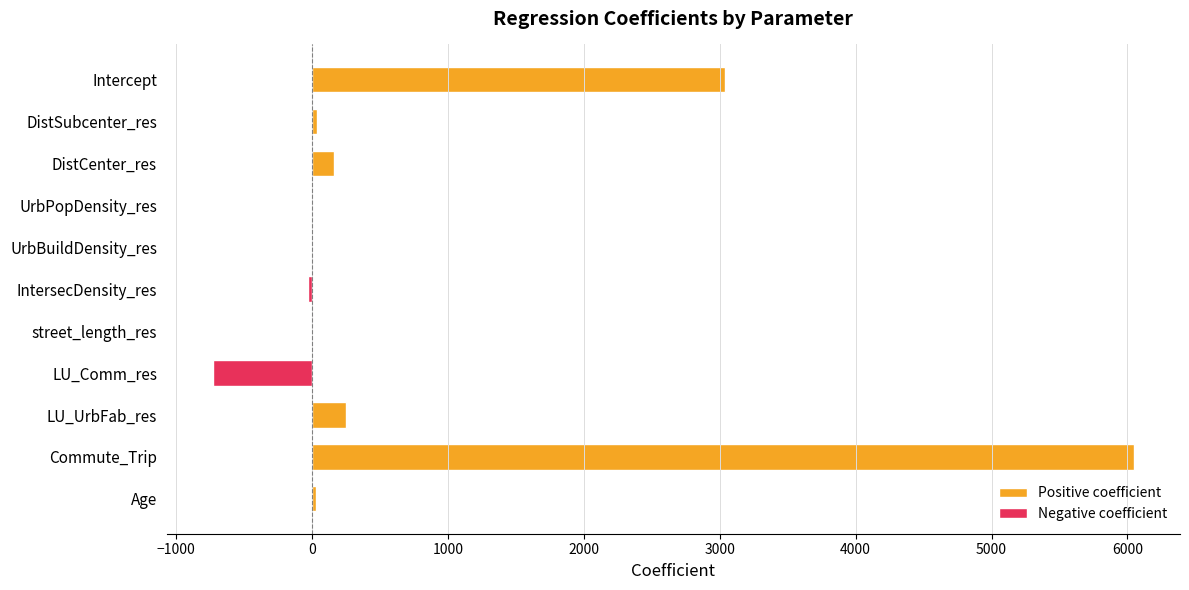

What is the sum of all values?

8808.8